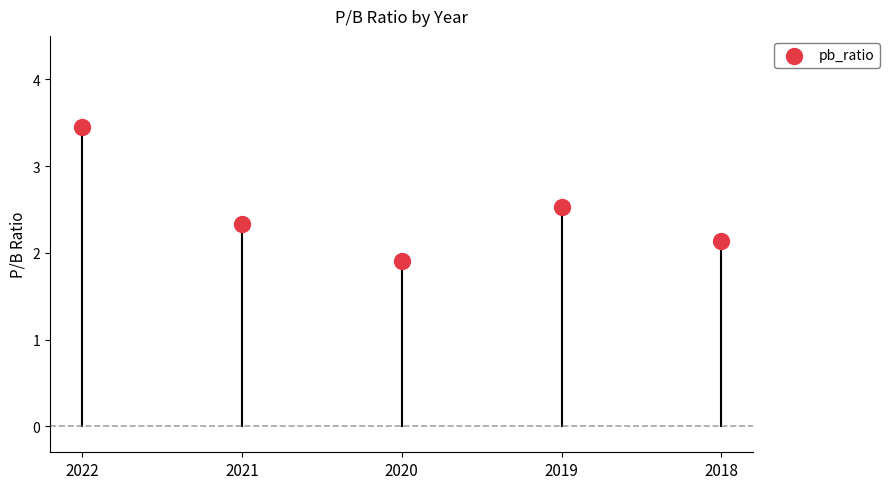

How many data points are displayed?

5